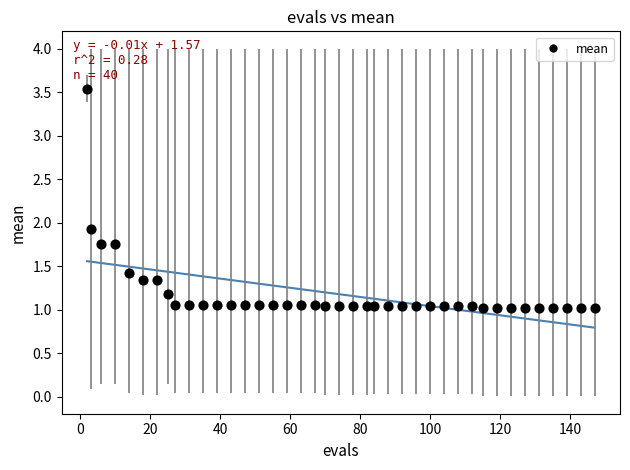

What Y value in the scatter plot is closest to 2?

1.9